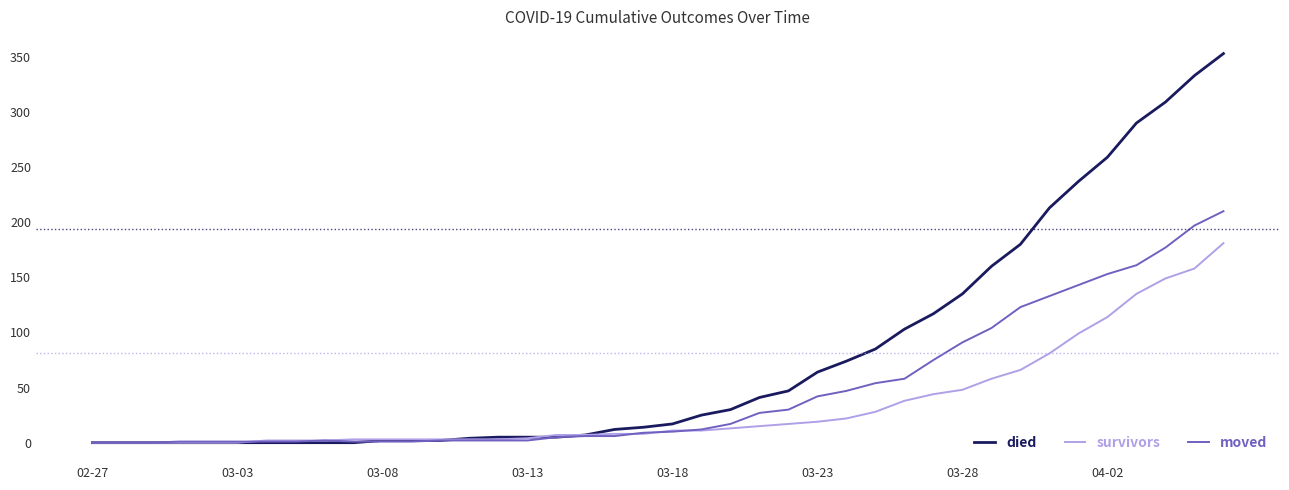

How many lines are shown in the chart?

3